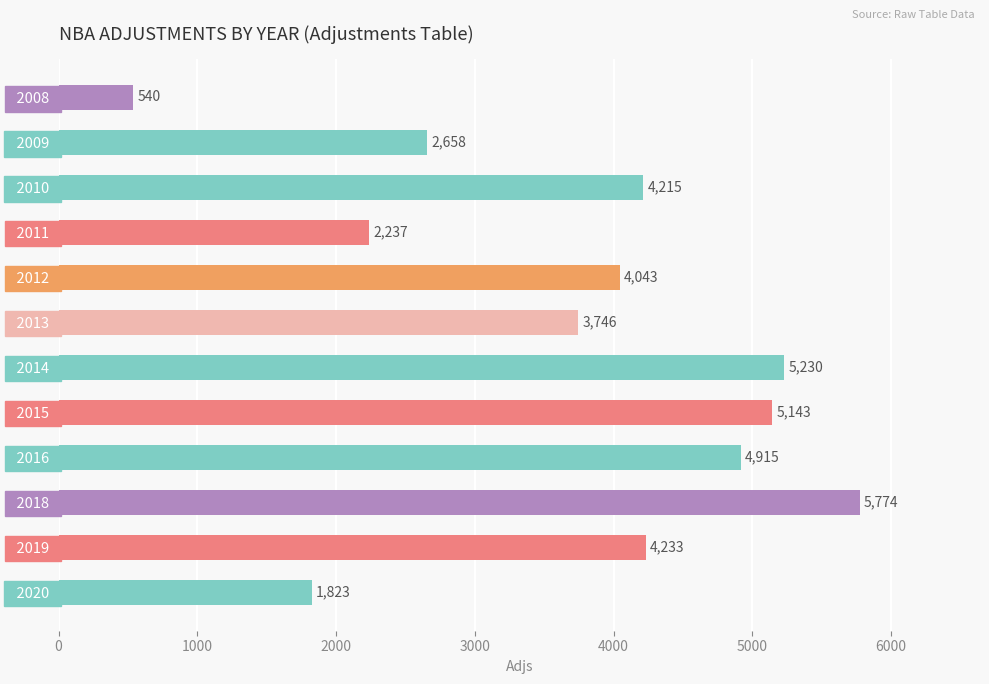

What is the difference between the maximum and minimum values?

5234